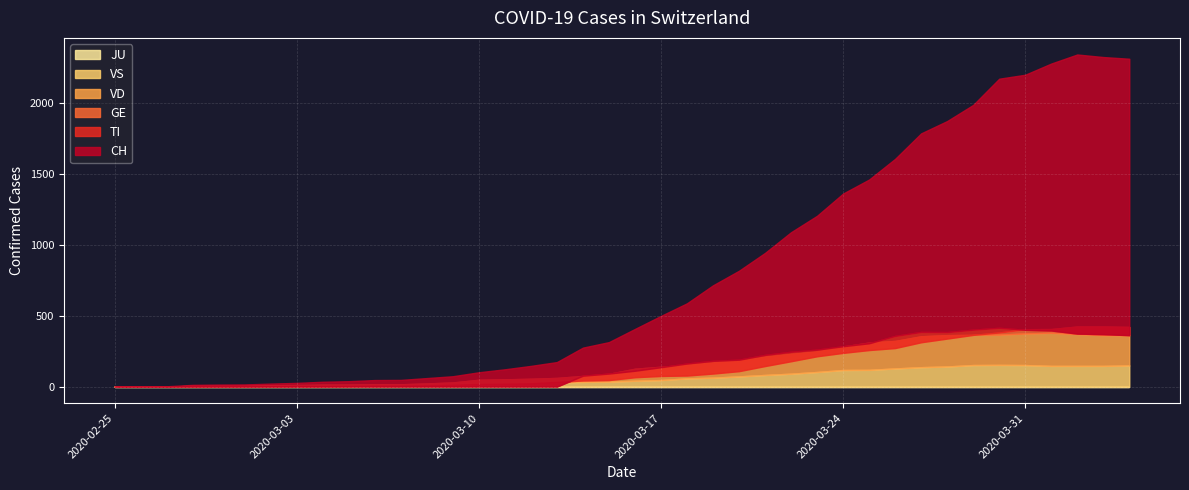

How many distinct data groups are displayed?

6